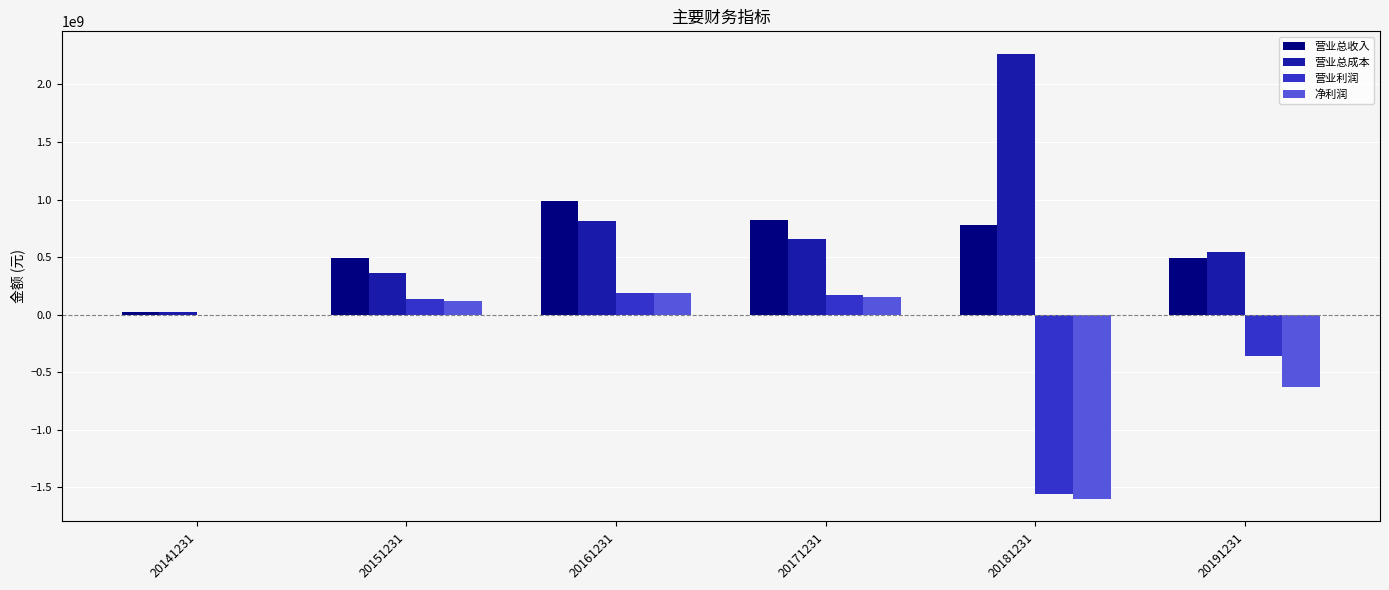

What is the sum of all 营业总收入 values?

3592384171.6